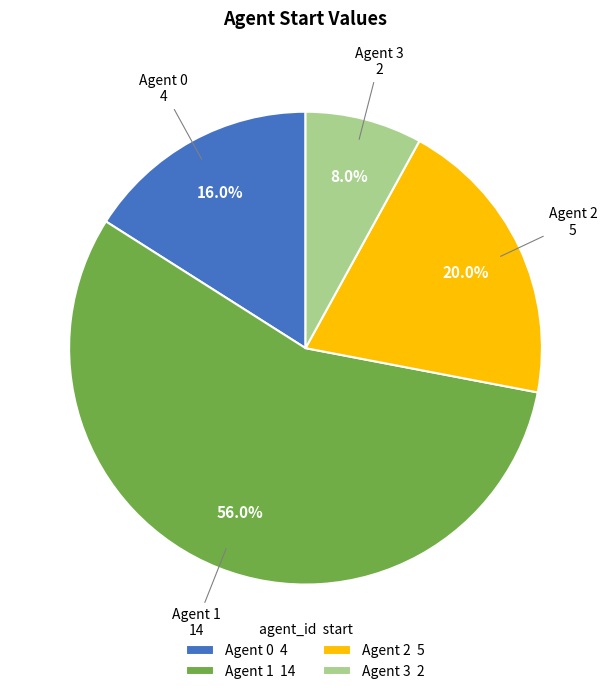

Is the sum of Agent 1 14 and Agent 0 4 greater than half?

Yes